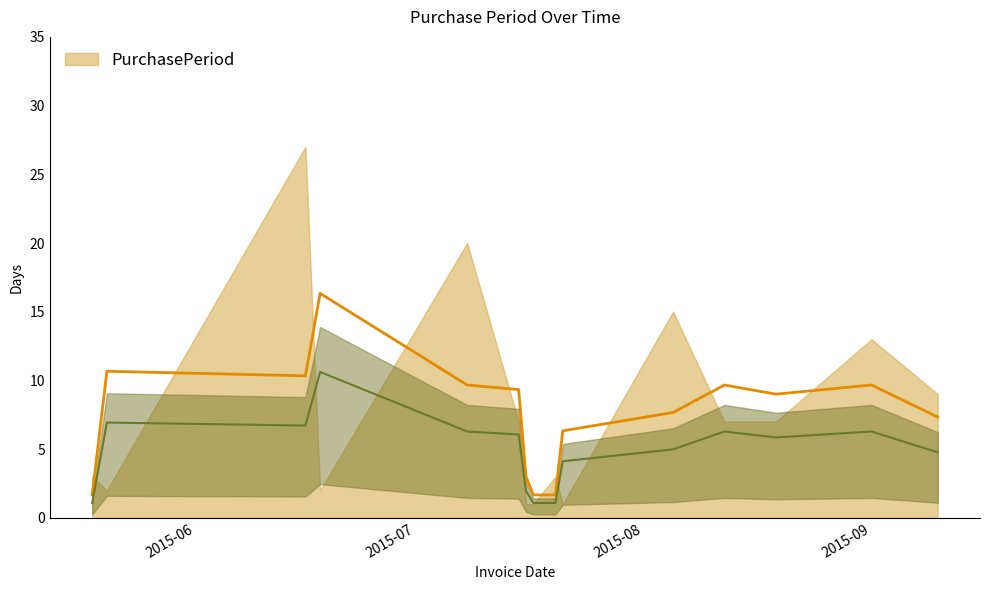

Rank the categories by value from lowest to highest.

2015-07-16, 2015-07-17, 2015-07-21, 2015-05-20, 2015-06-18, 2015-05-18, 2015-07-20, 2015-07-15, 2015-08-12, 2015-08-19, 2015-09-10, 2015-09-01, 2015-08-05, 2015-07-08, 2015-06-16